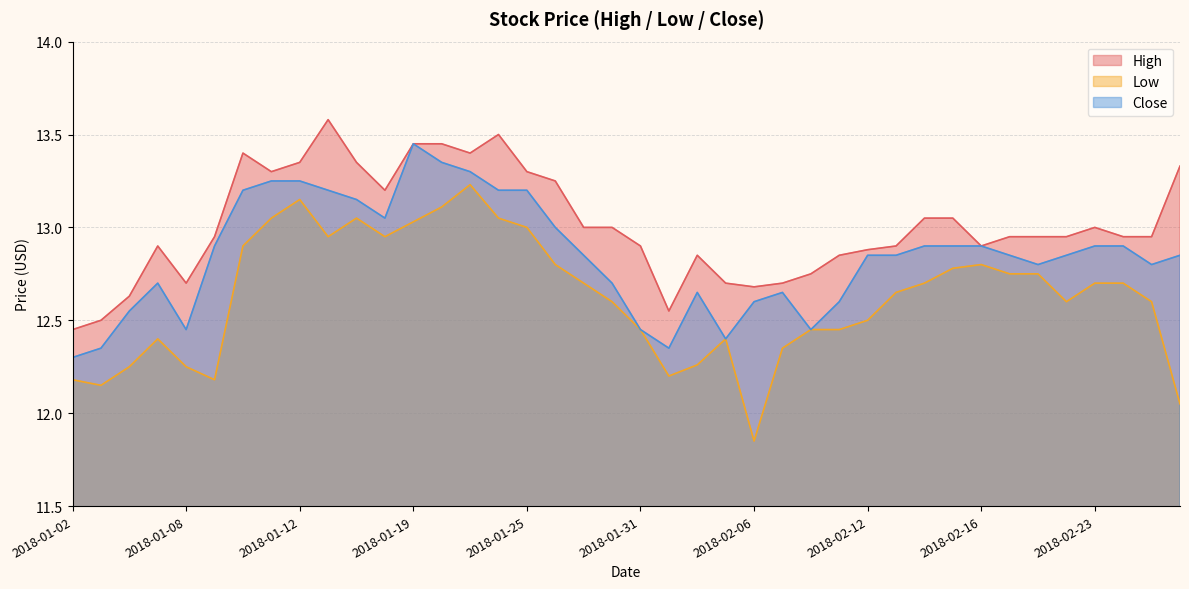

True or false: Close and High intersect in this chart.

False